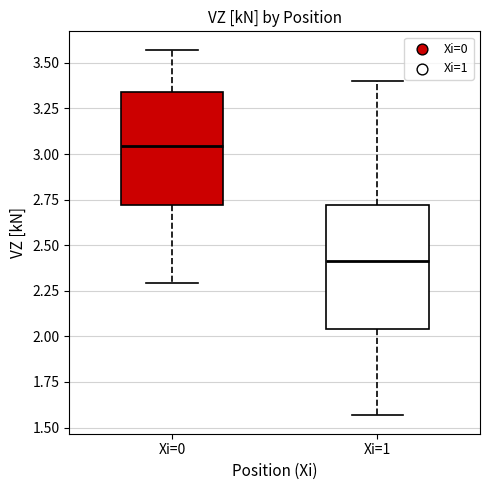

Reading left to right, read every box against the y-axis: the position of its median line, the range the box covers, and the ends of its whiskers. The values are not printed on the chart, so give them approximately, as read against the axis.

Xi=0: median 3.05, box 2.70 to 3.35, whiskers 2.30 to 3.55
Xi=1: median 2.40, box 2.05 to 2.70, whiskers 1.55 to 3.40